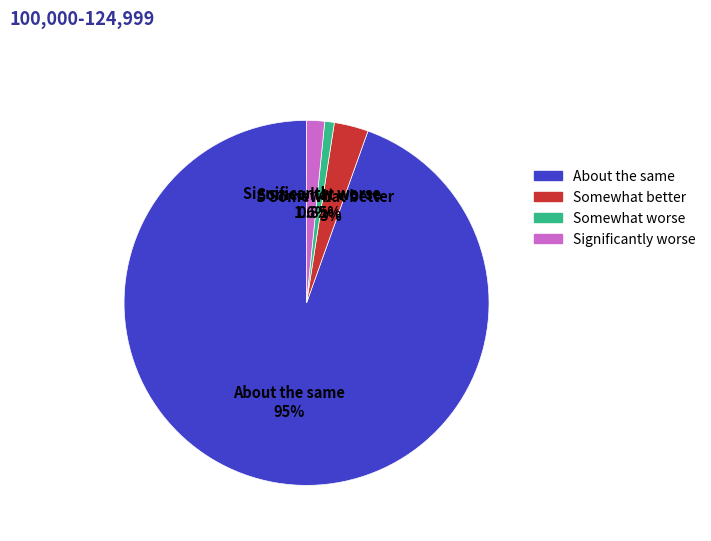

Rank the categories by value from lowest to highest.

Somewhat worse, Significantly worse, Somewhat better, About the same